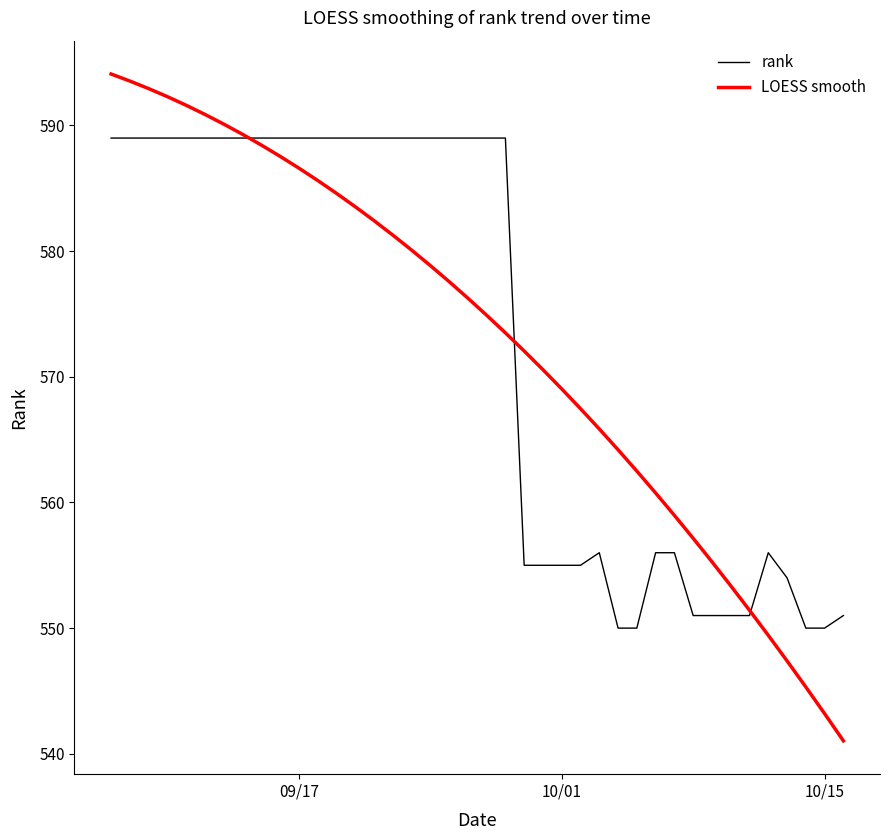

Which series has the largest range (max minus min)?

LOESS smooth